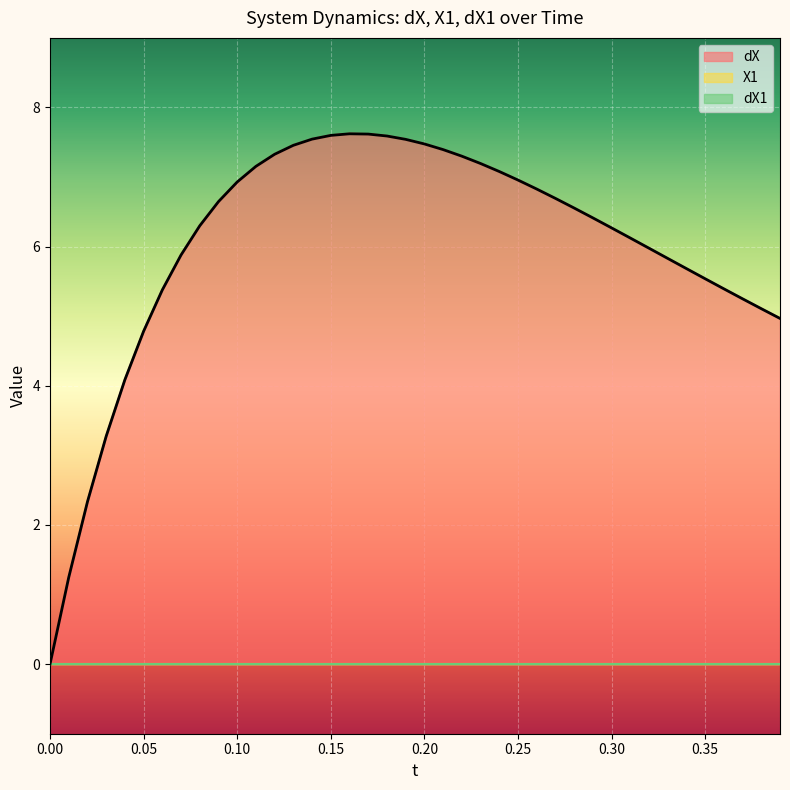

What is the total value across all series at 8?

6.3